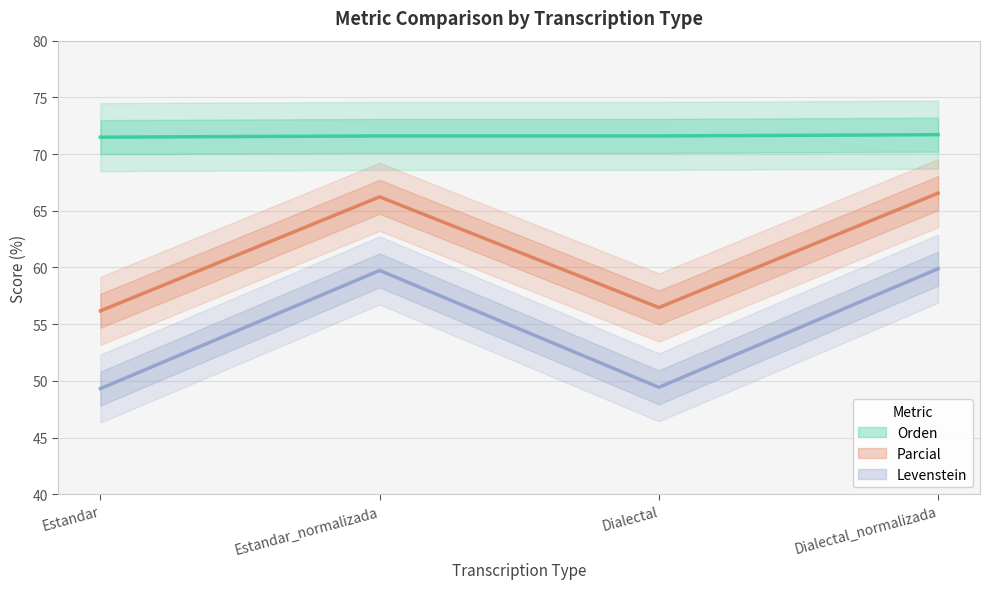

Reading left to right, extract all data points from this chart.

Levenstein: 49.3	59.7	49.4	59.9
Orden: 71.5	71.6	71.6	71.7
Parcial: 56.2	66.2	56.5	66.6